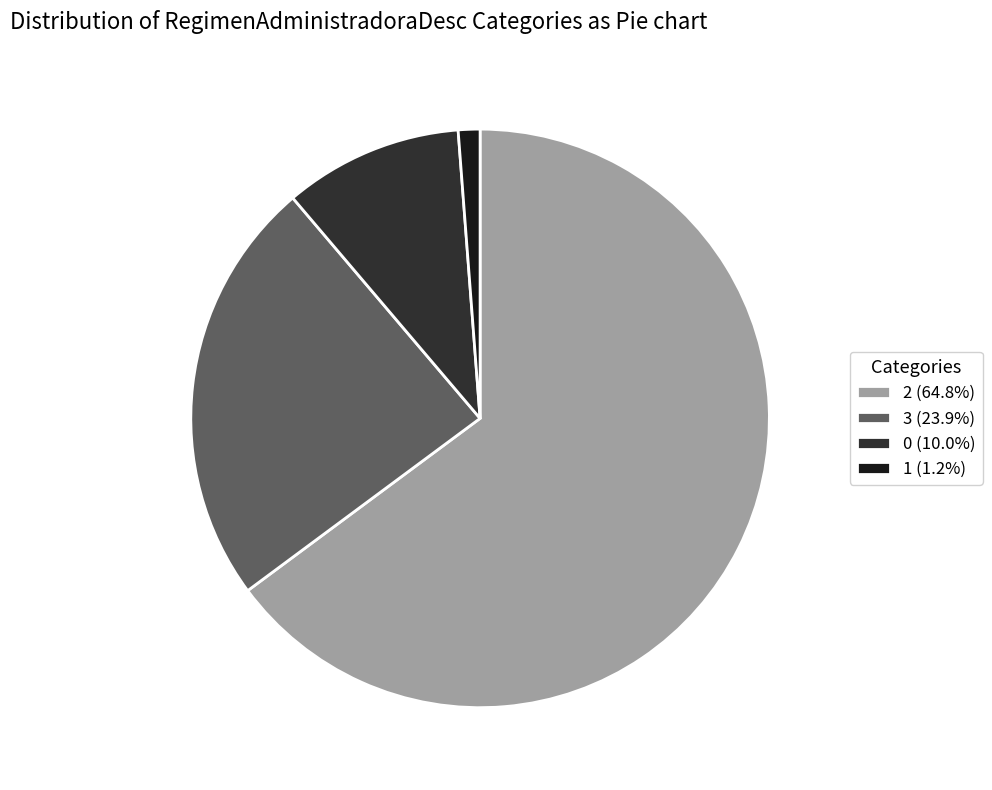

Between 3 and 0, which is larger?

3